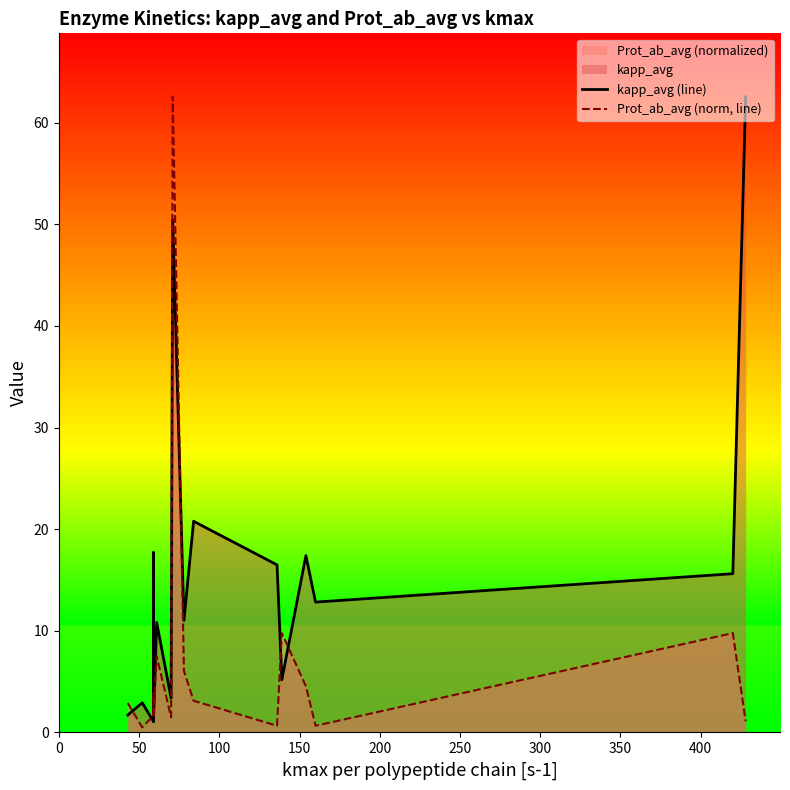

Reading left to right, extract all data points from this chart.

kapp_avg (line): 1.7	2.9	1.1	17.7	1.1	10.8	3.4	50.5	11.0	20.8	16.5	5.2	17.4	12.8	15.6	62.5
Prot_ab_avg (norm, line): 2.9	0.5	1.7	3.8	1.7	7.5	1.5	62.5	6.0	3.1	0.7	9.8	4.5	0.7	9.8	1.1